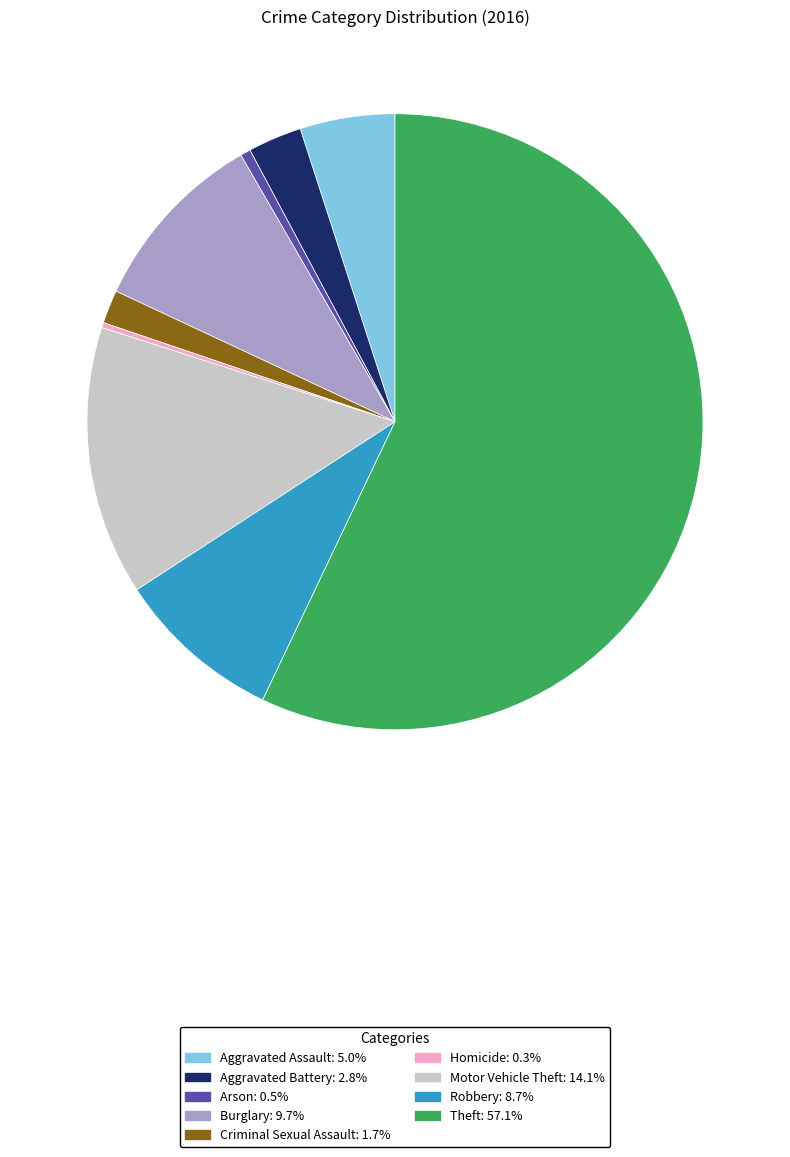

Which slice is the largest?

Theft